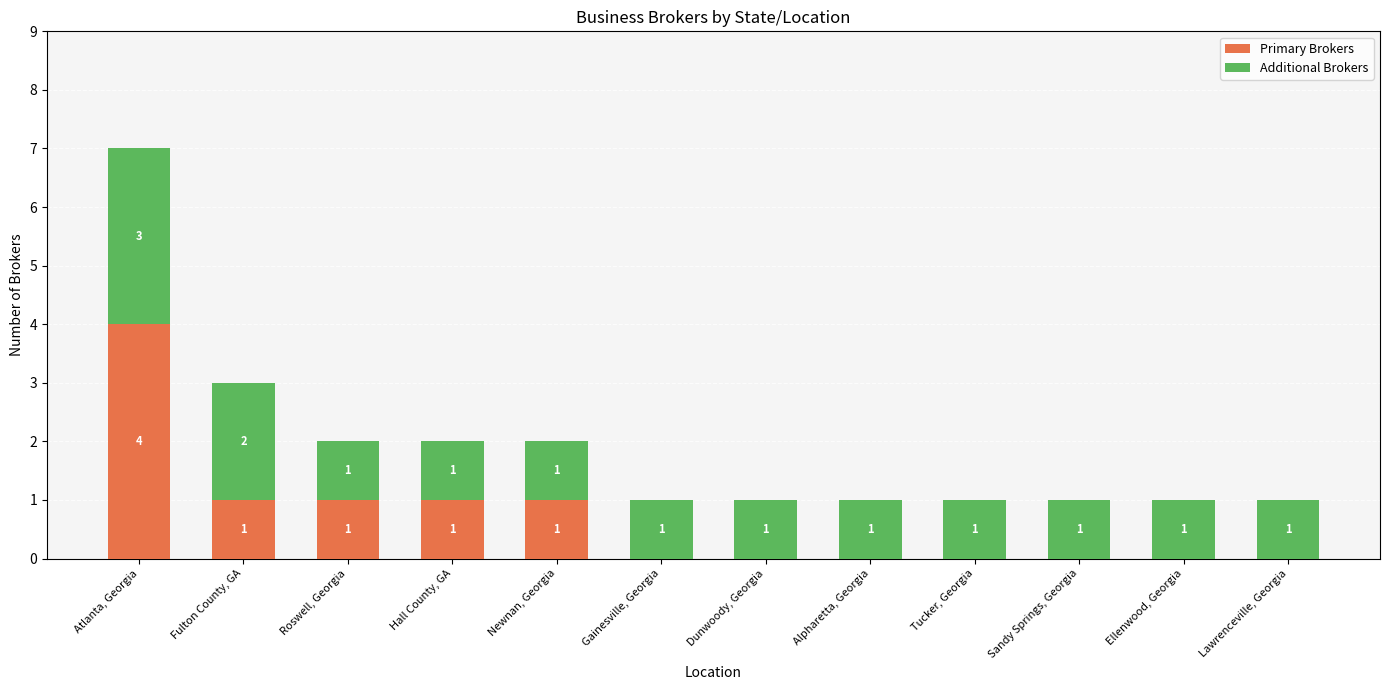

At which category is the sum across all series the highest?

Atlanta, Georgia